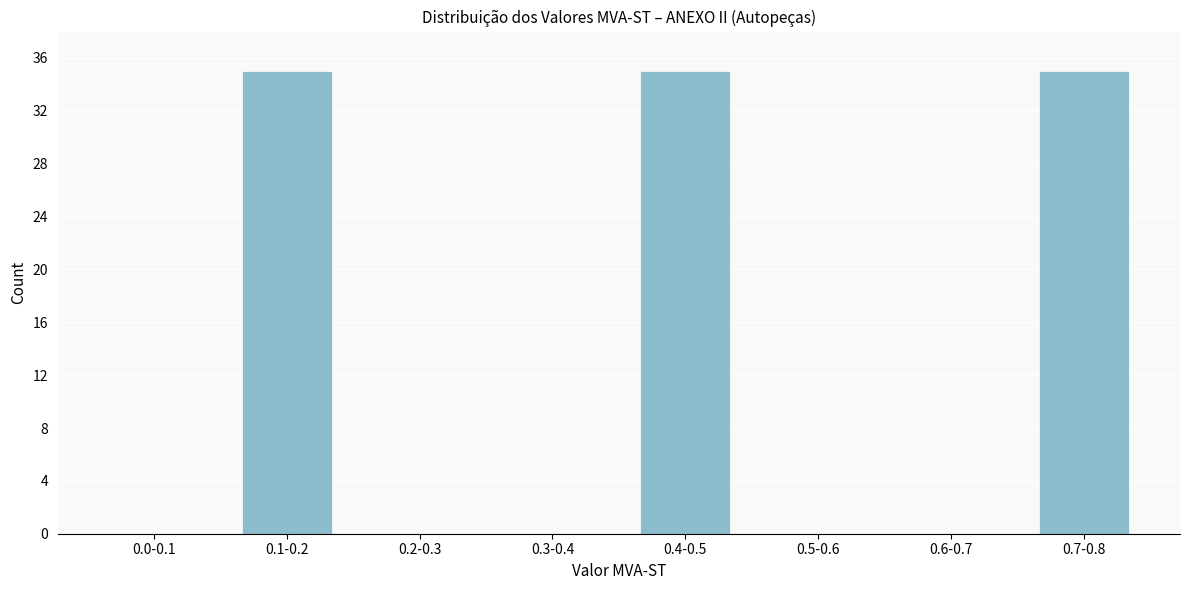

Reading left to right, transcribe all the data shown in this chart.

0.0-0.1=0	0.1-0.2=35	0.2-0.3=0	0.3-0.4=0	0.4-0.5=35	0.5-0.6=0	0.6-0.7=0	0.7-0.8=35